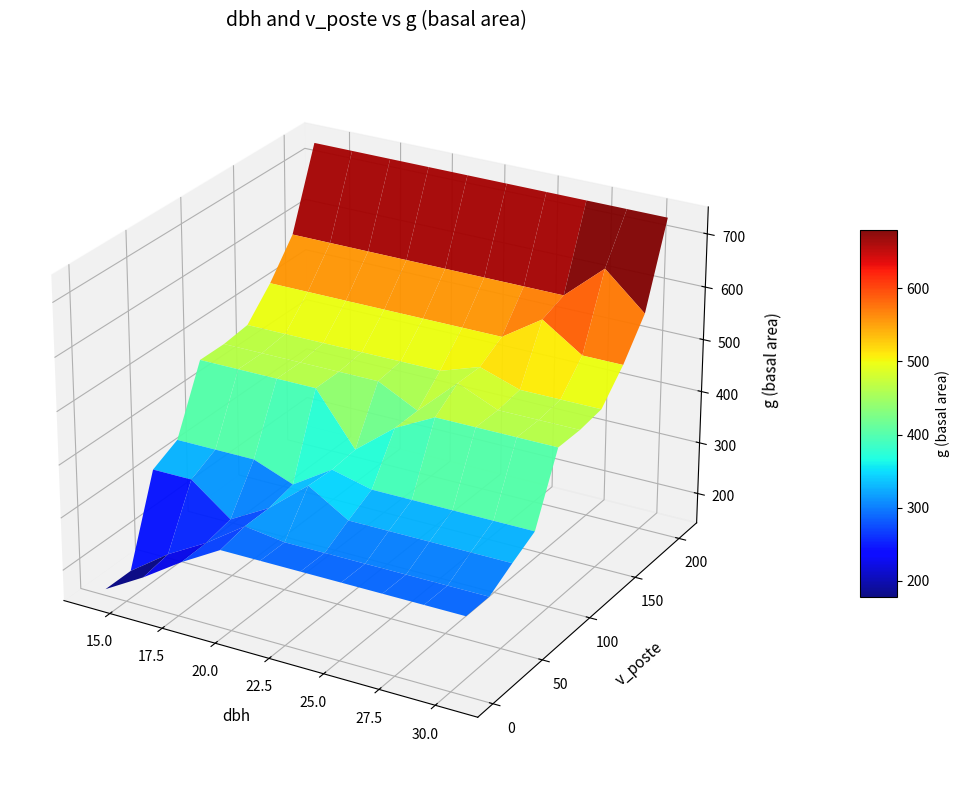

The v_poste series shows 271.7 at 10. True or false?

False